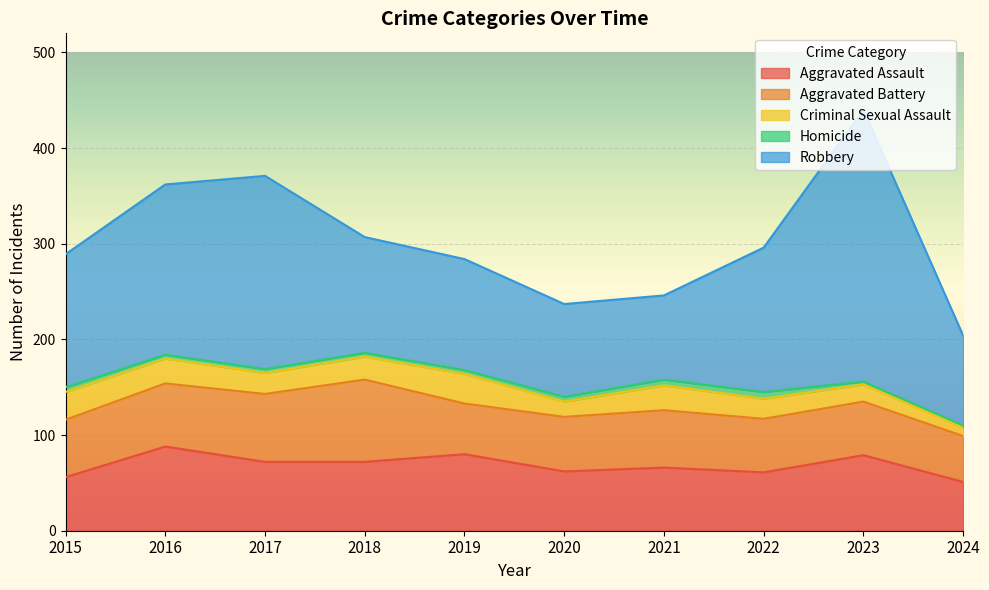

Is the value of Aggravated Assault at 2021 greater than the value of Aggravated Battery at 2021?

Yes